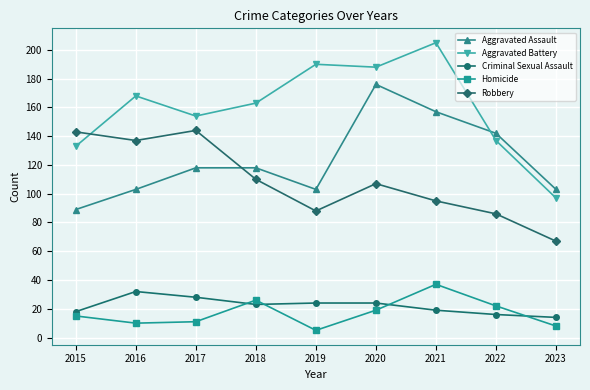

What is the spread (max minus min) of values at 2020?

169